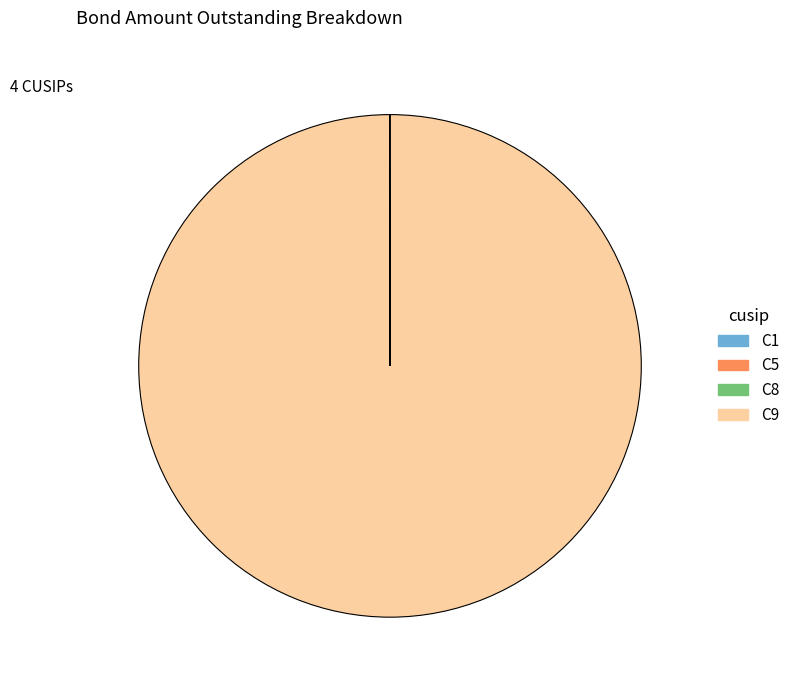

Which slice represents more than half of the pie?

C9